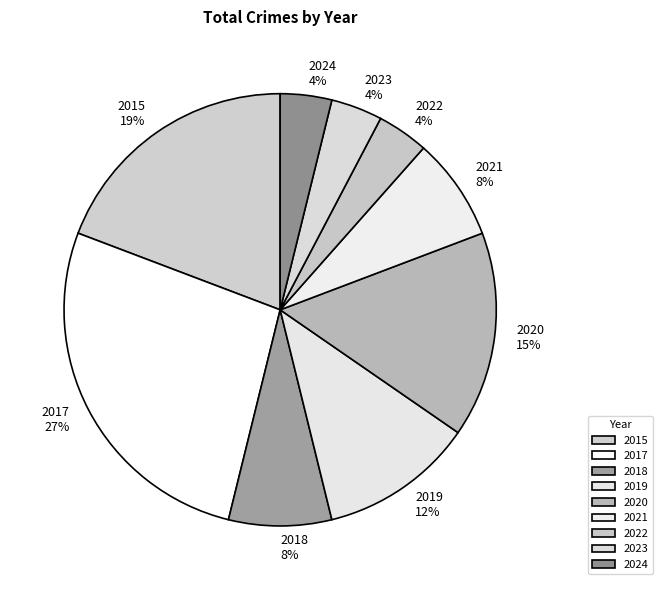

True or false: 2021 accounts for 1% of the total.

False